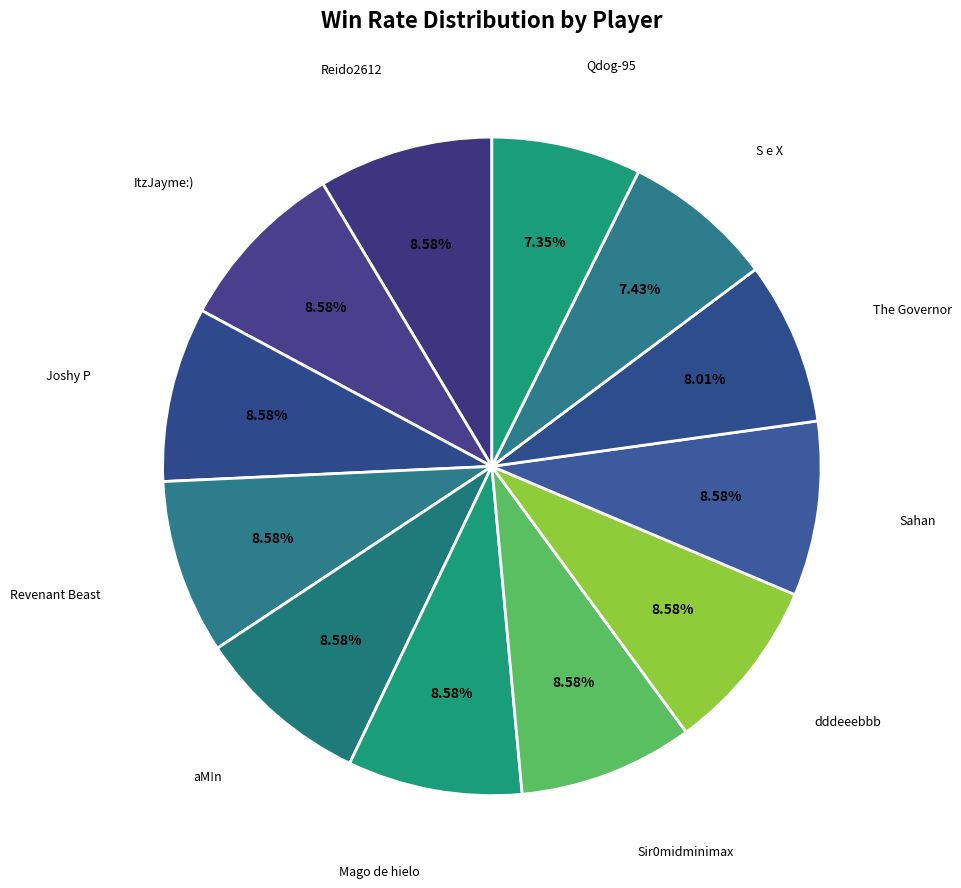

How many segments does this pie chart have?

12